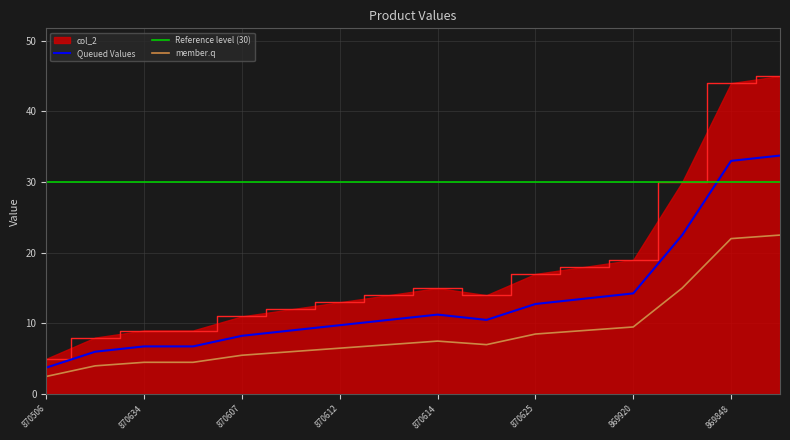

At which category does the data reach its first local valley?

870616